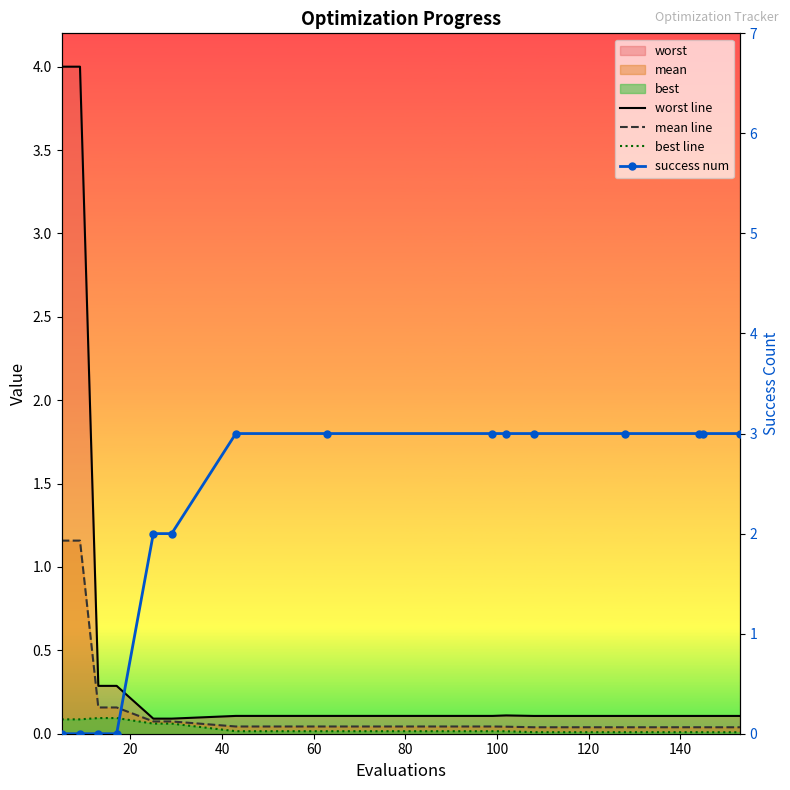

At how many categories does at least one series exceed 1?

13